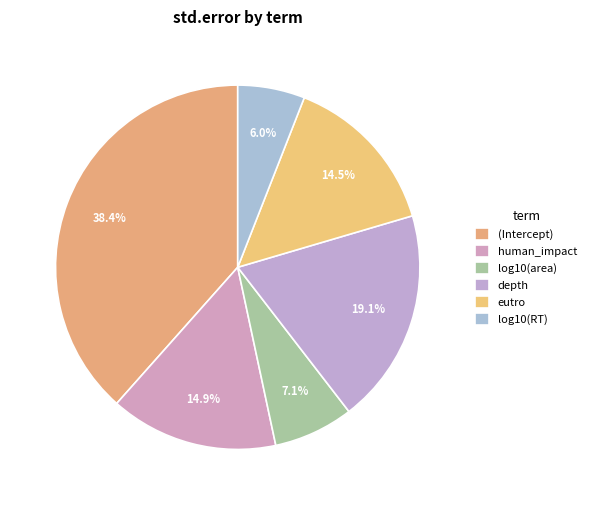

What is the smallest slice in the pie chart?

log10(RT)